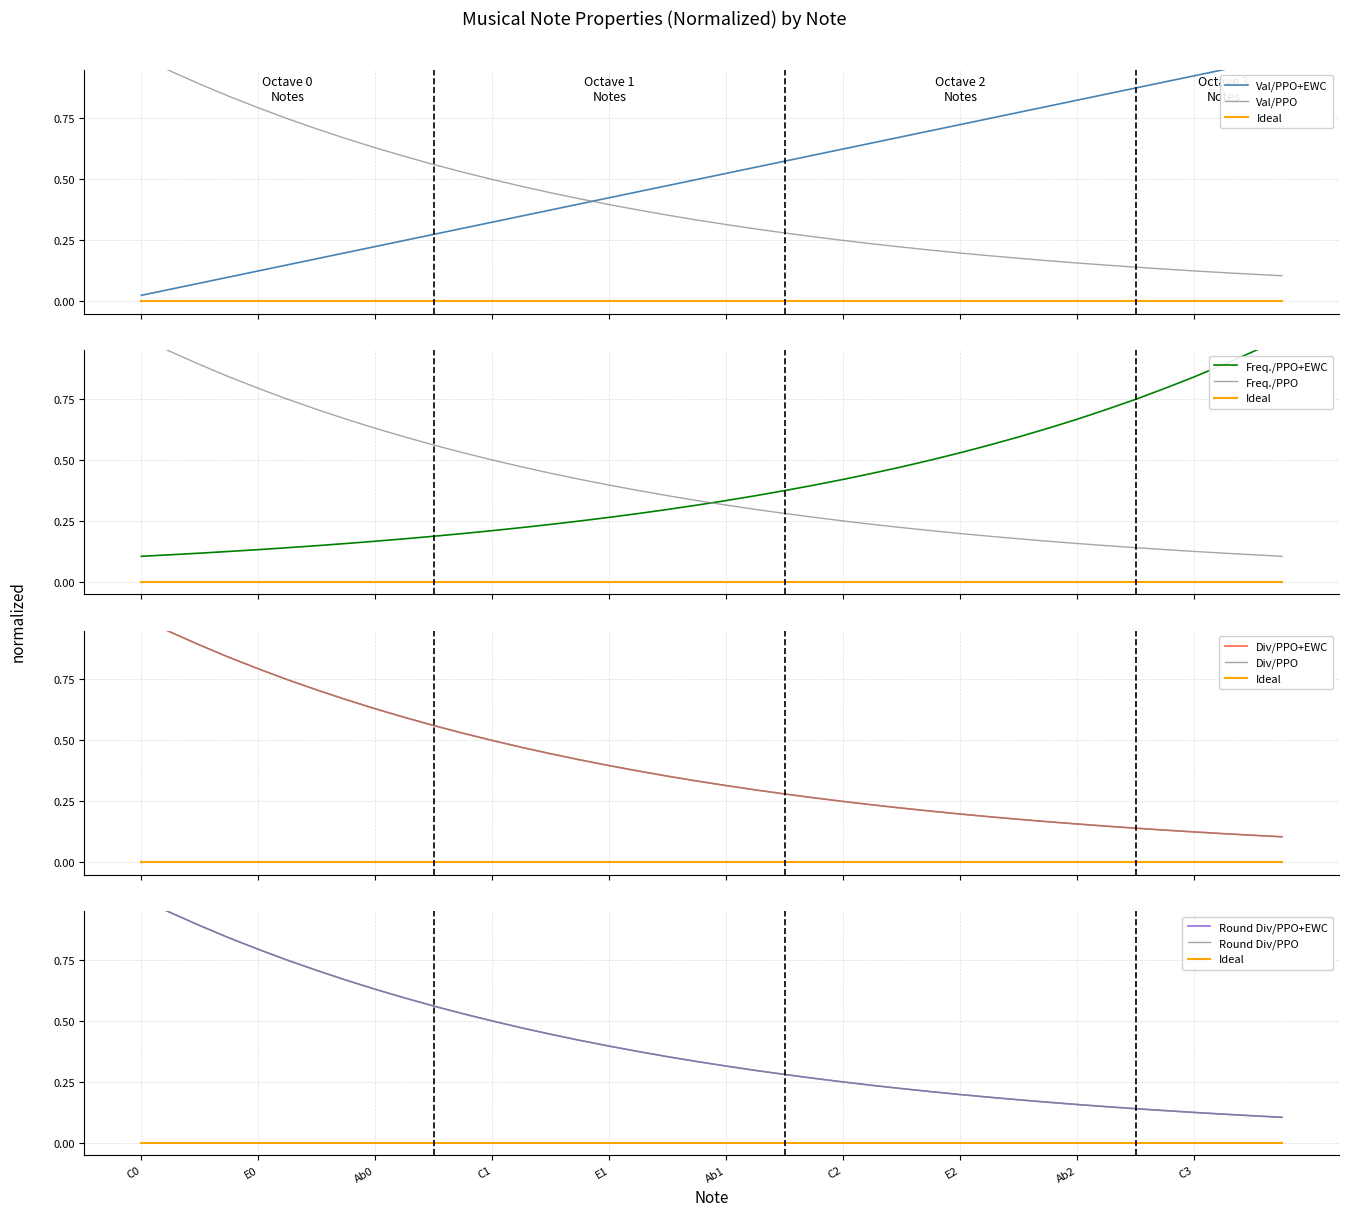

Count the number of categories in the chart.

40